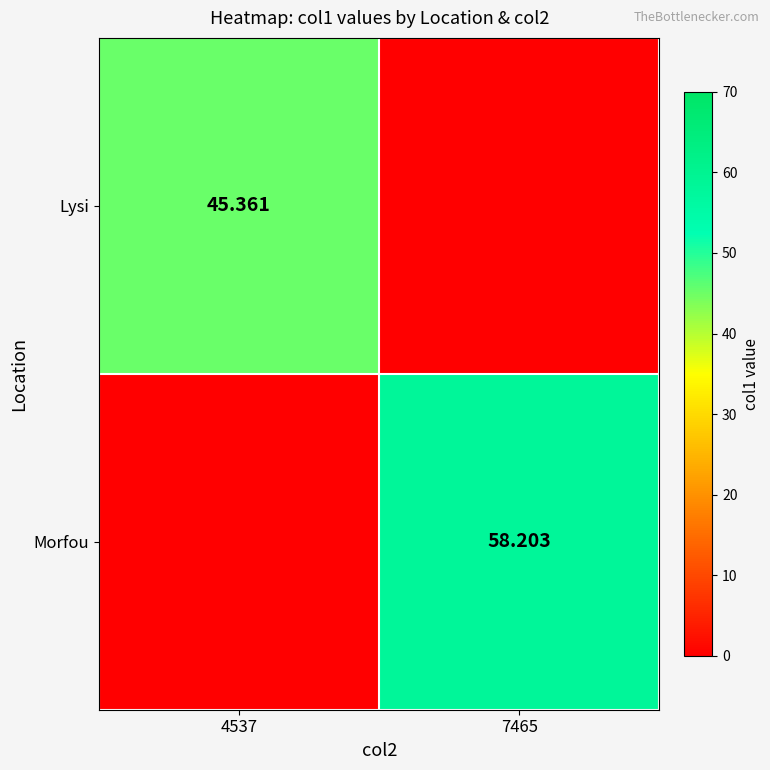

Is the value of Lysi at 4537 greater than the value of Morfou at 7465?

No